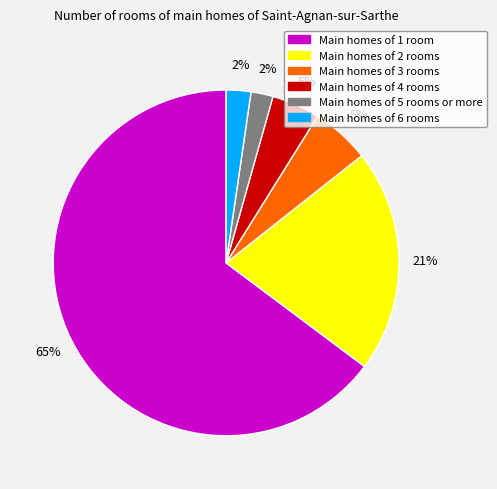

To the nearest percent, what is the difference between the largest and smallest slice percentages?

63%